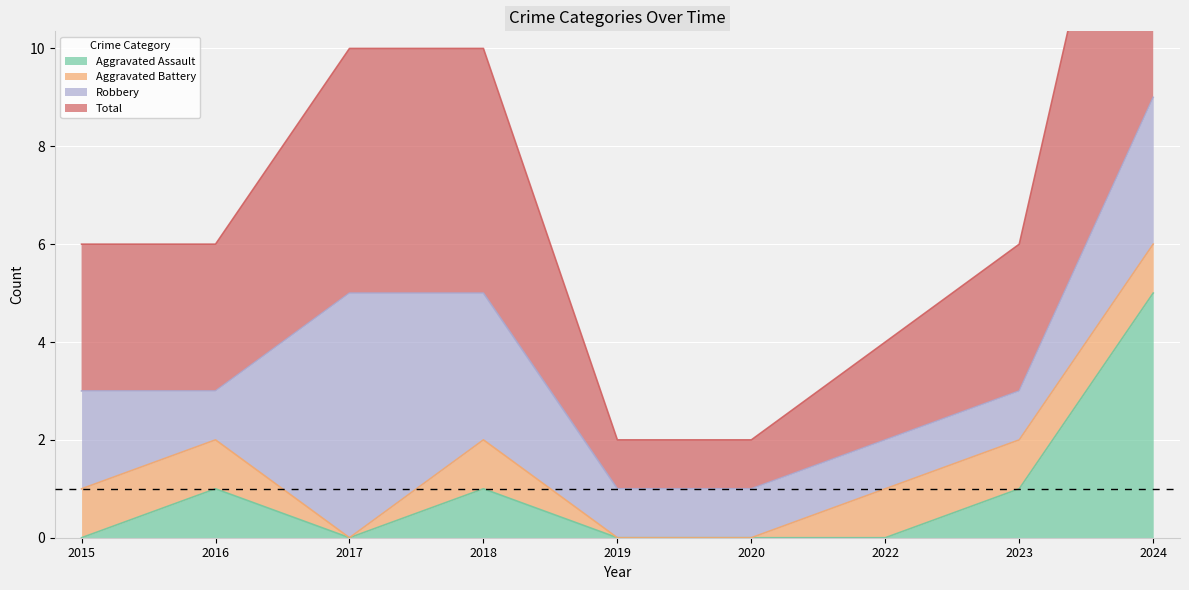

What is the spread (max minus min) of values at 2019?

1